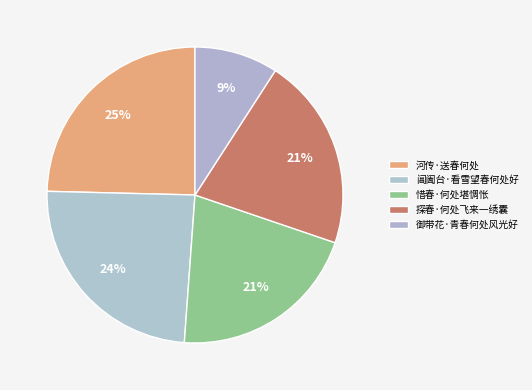

What percentage is the 河传·送春何处 slice, to the nearest percent?

25%